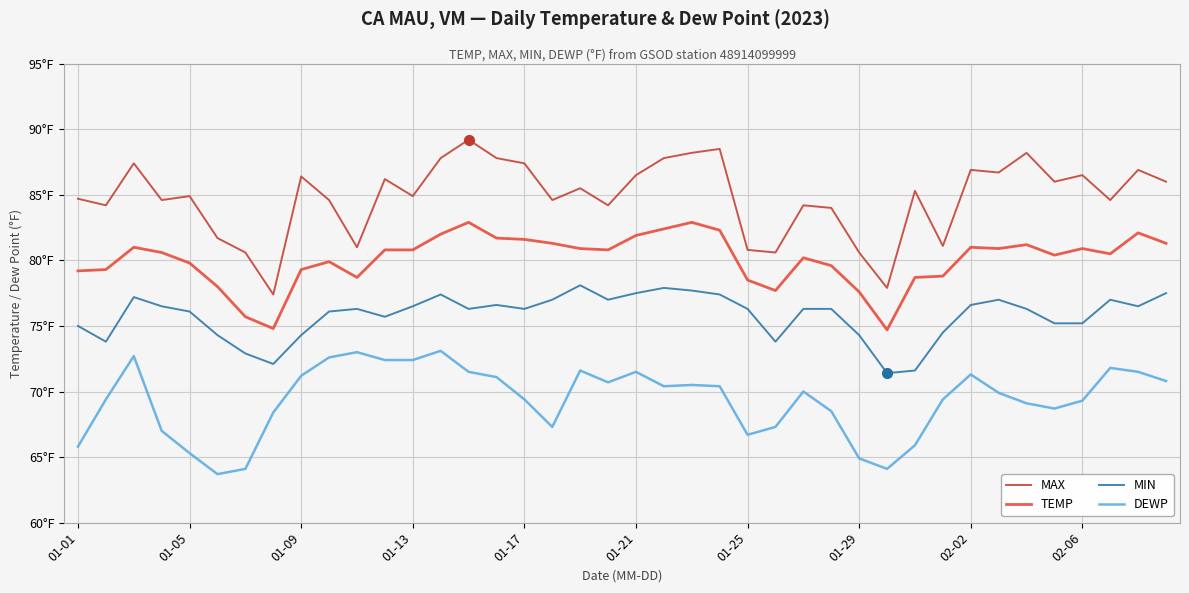

What is the greatest value displayed?

89.2